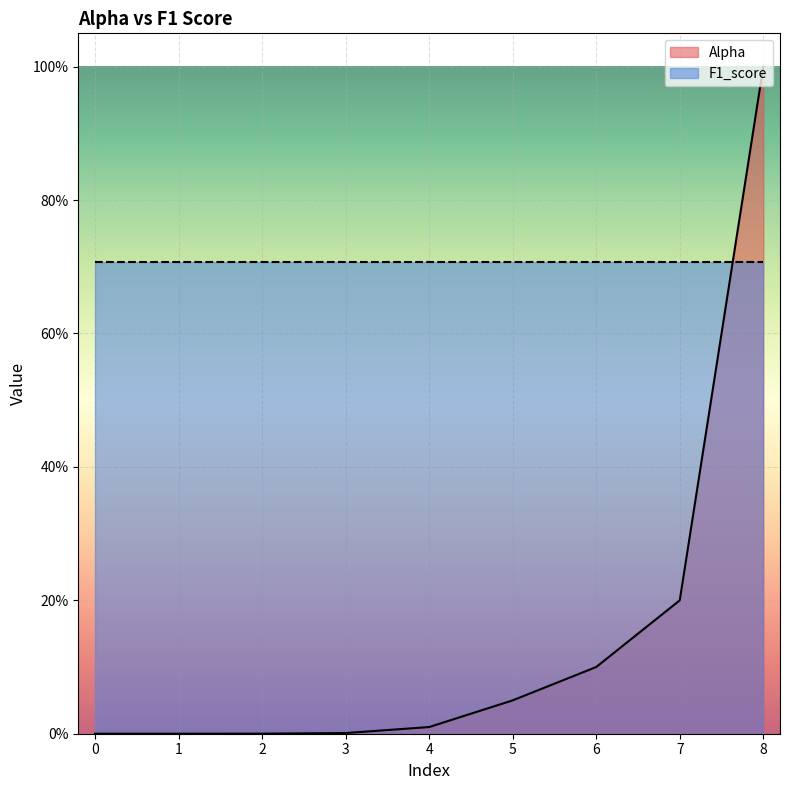

What is the average value?

0.2